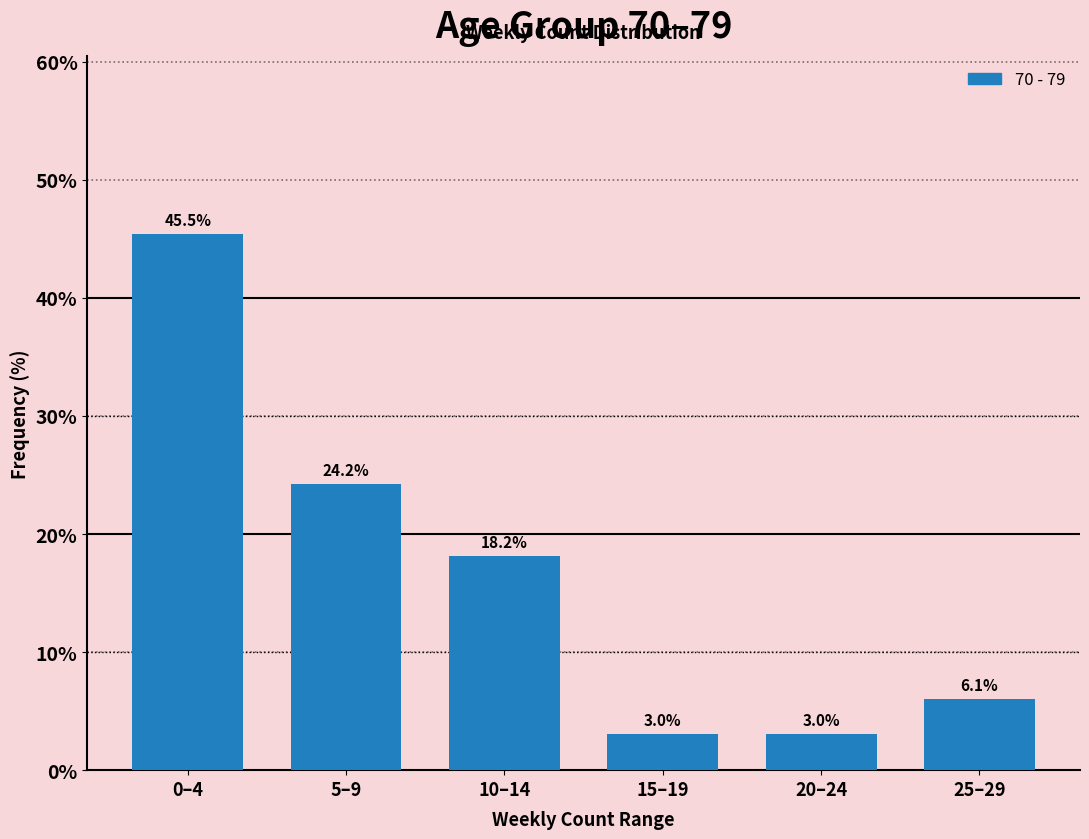

Reading left to right, list all the values displayed in this chart.

0–4=45.5	5–9=24.2	10–14=18.2	15–19=3.0	20–24=3.0	25–29=6.1